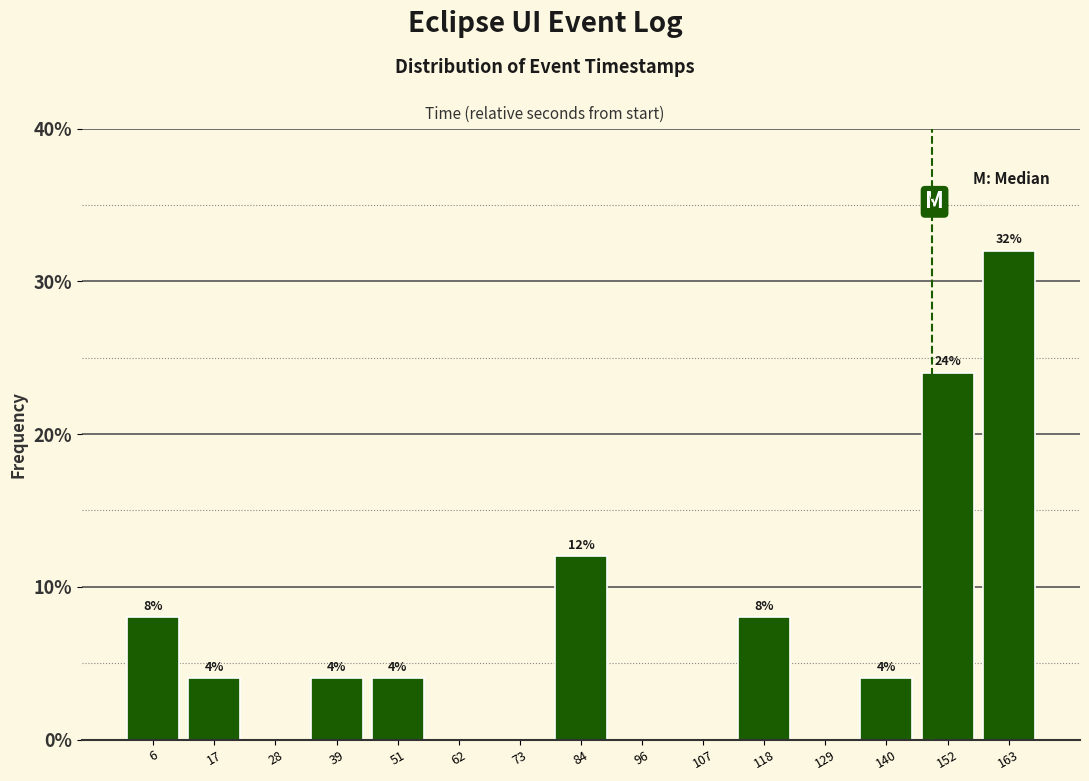

Which range on the x-axis has the tallest bar?

158 to 168